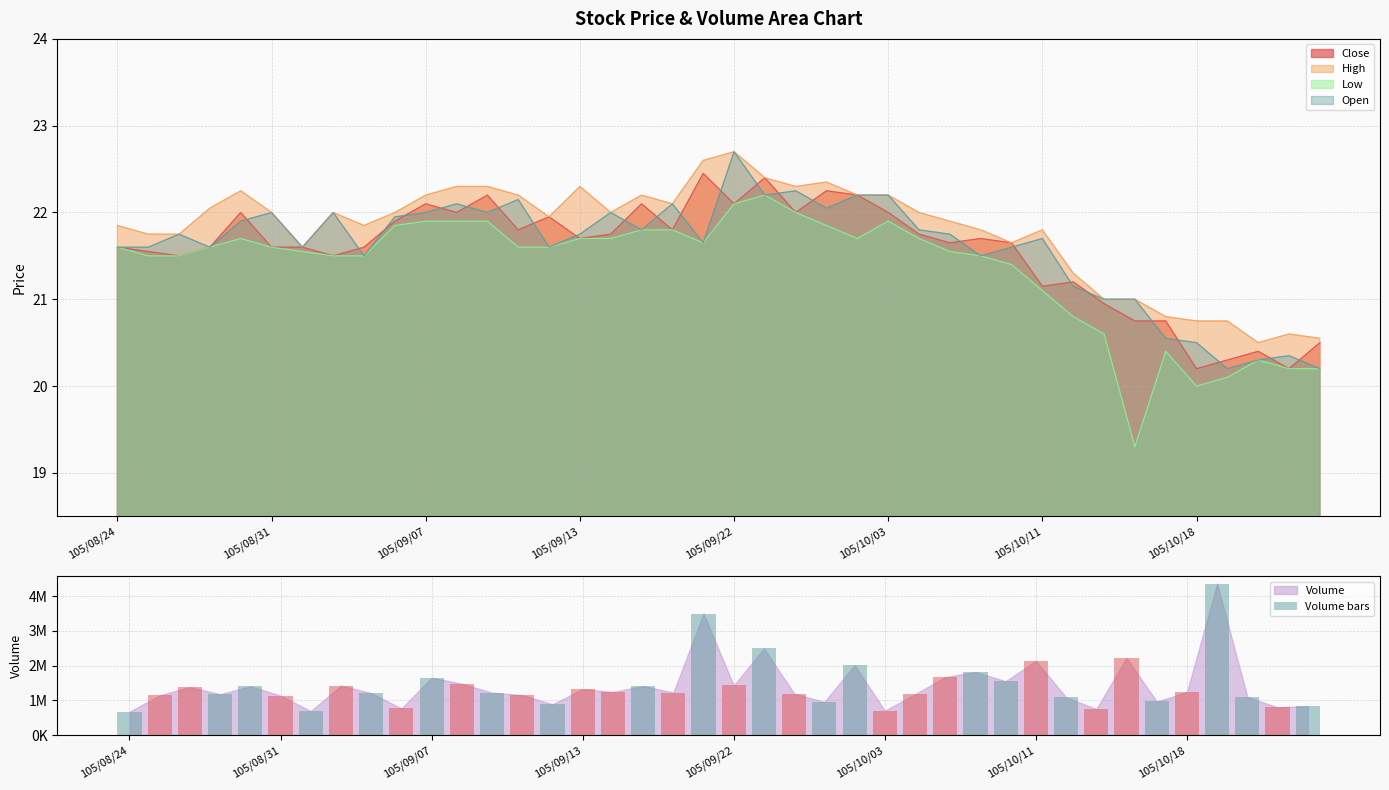

True or false: High has a value of 22.2 at 105/10/03.

True